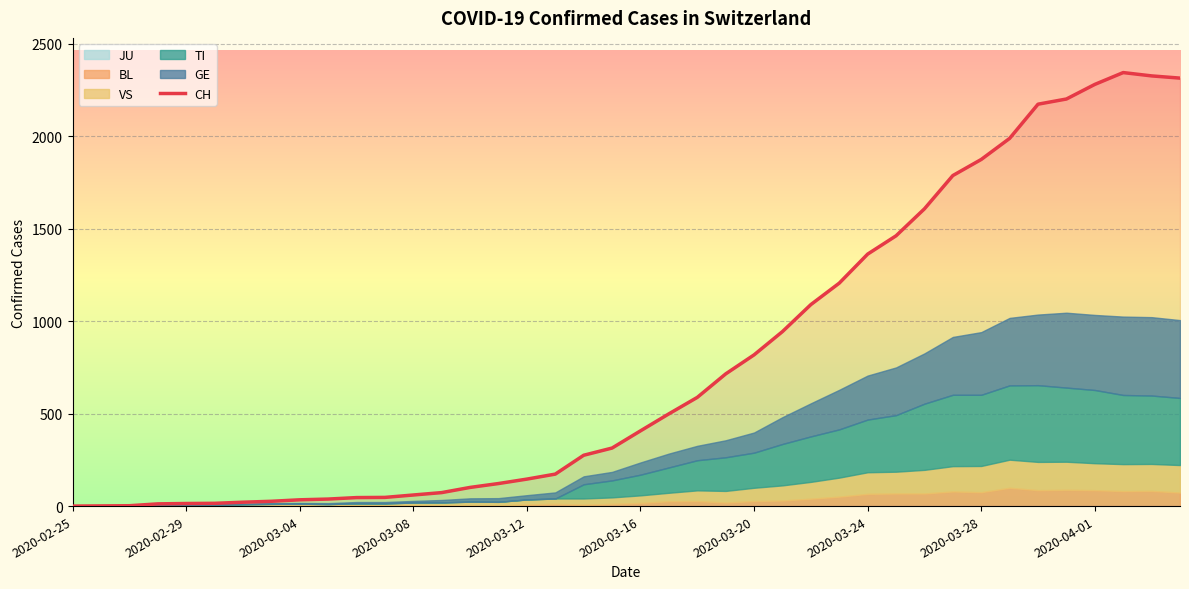

Where is the data nearest to the value 1172?

27